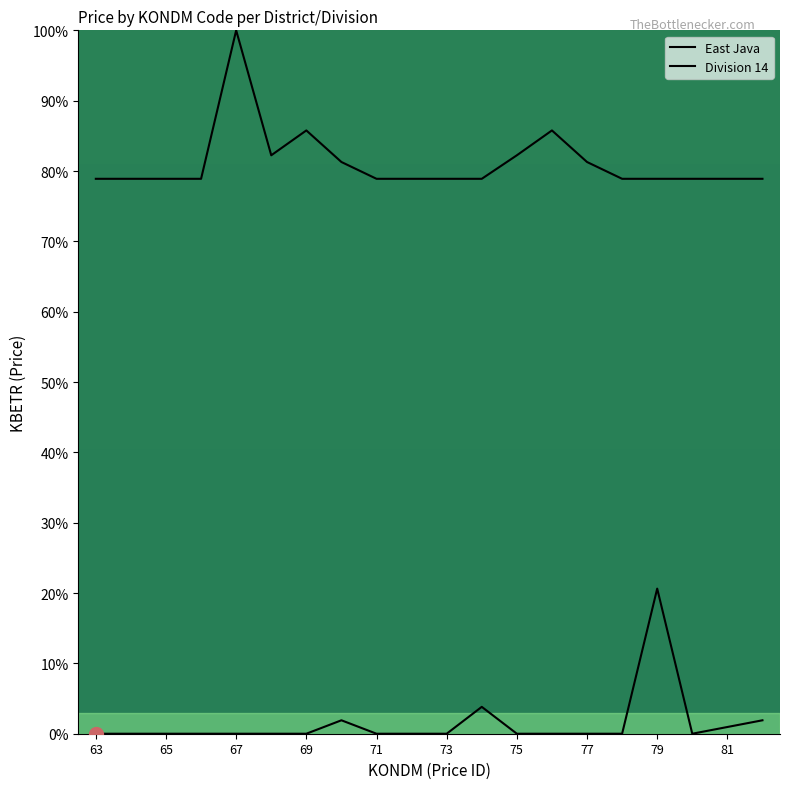

How many data points in East Java are above 0?

5